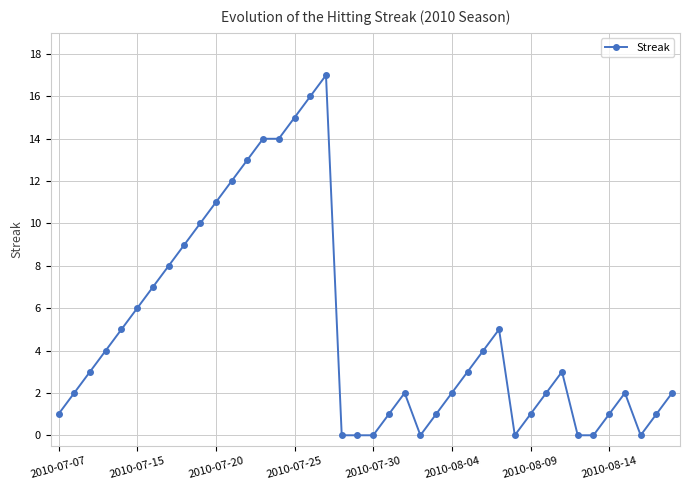

What is the average value?

5